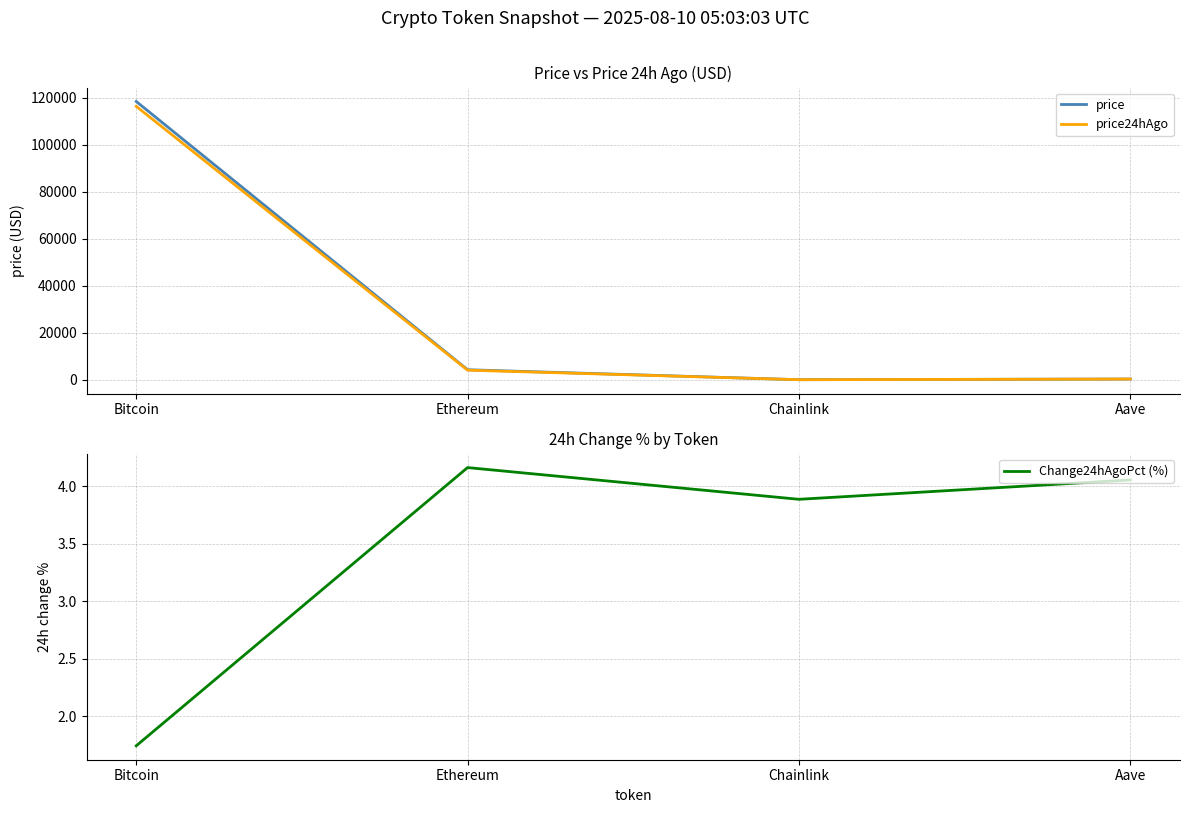

What is the label of the 2nd point from the left?

Ethereum